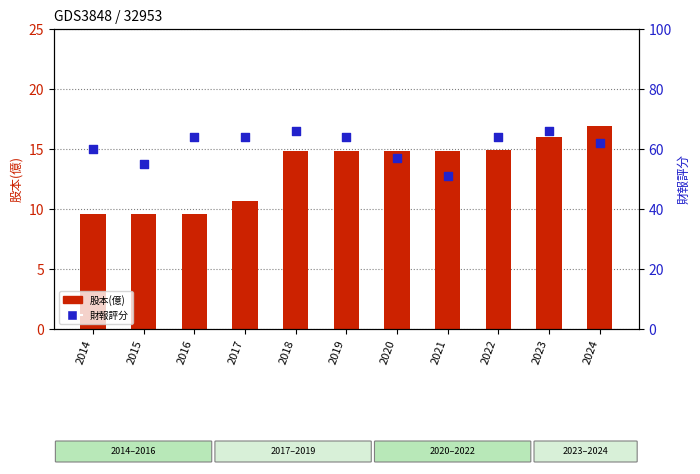

At how many categories does at least one series exceed 41?

11